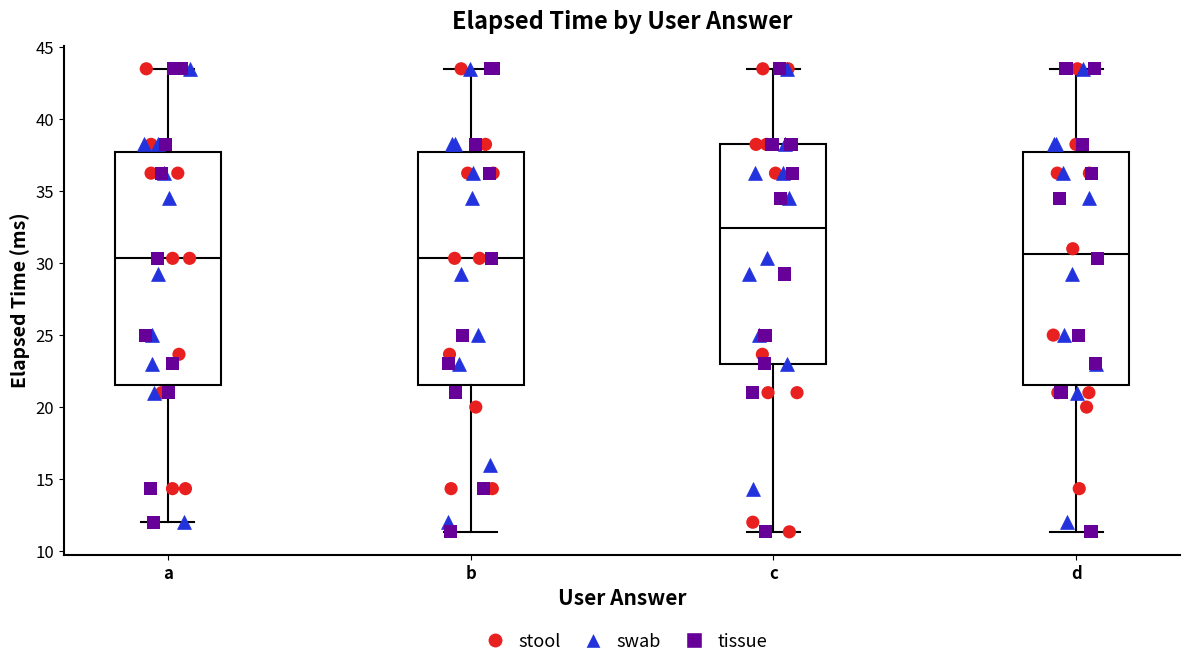

Where does the lower whisker of the box for c end on the y-axis? The values are not printed on the chart, so give them approximately, as read against the axis.

11.5